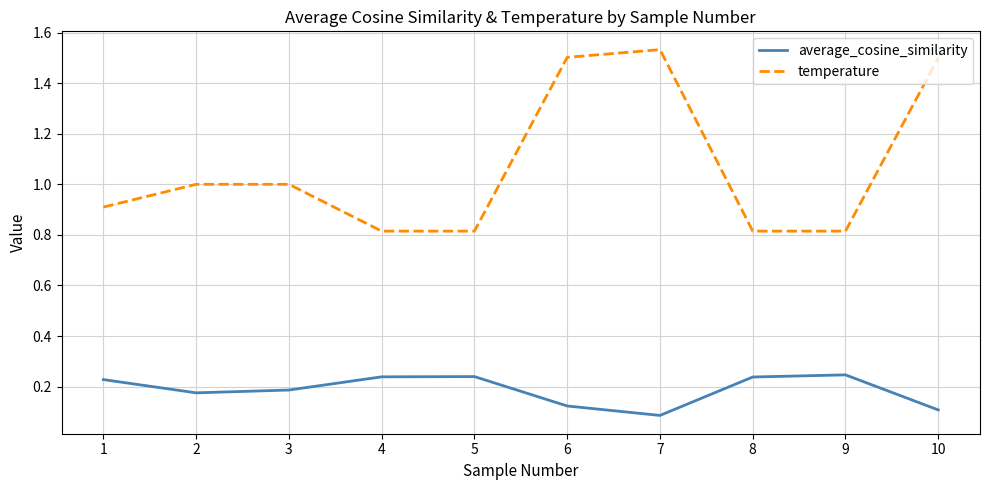

At 7, list the series in order from largest to smallest.

temperature, average_cosine_similarity